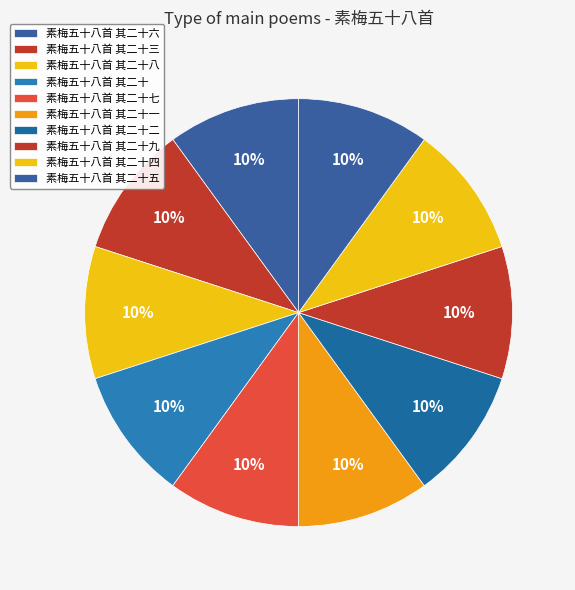

Is there a majority slice in this chart?

No